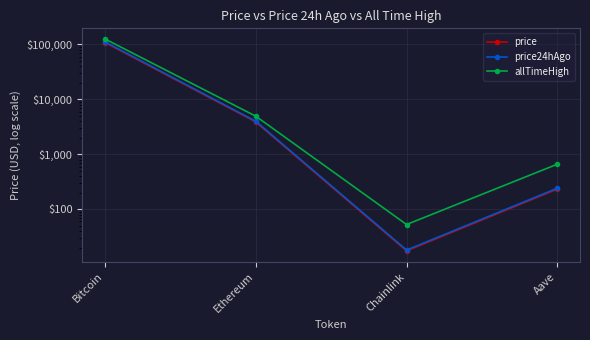

At how many categories does at least one series exceed 66209?

1